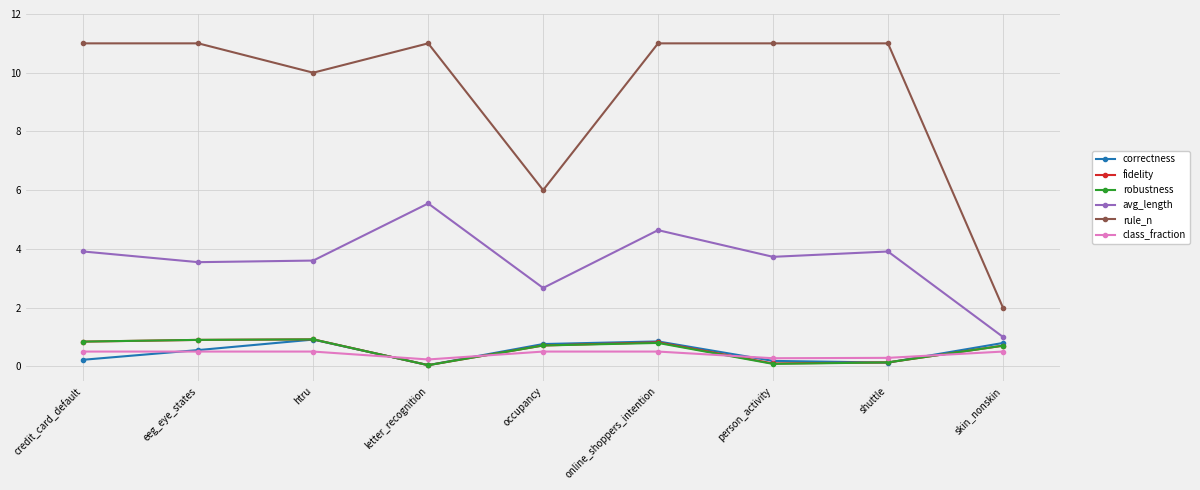

What is the spread (max minus min) of values at person_activity?

10.9